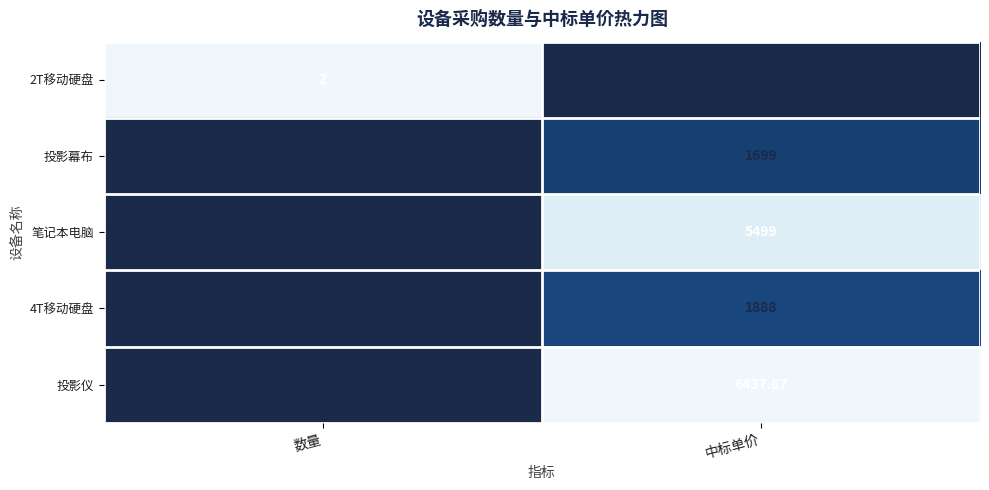

List the labels in order of 4T移动硬盘 value, largest first.

中标单价, 数量